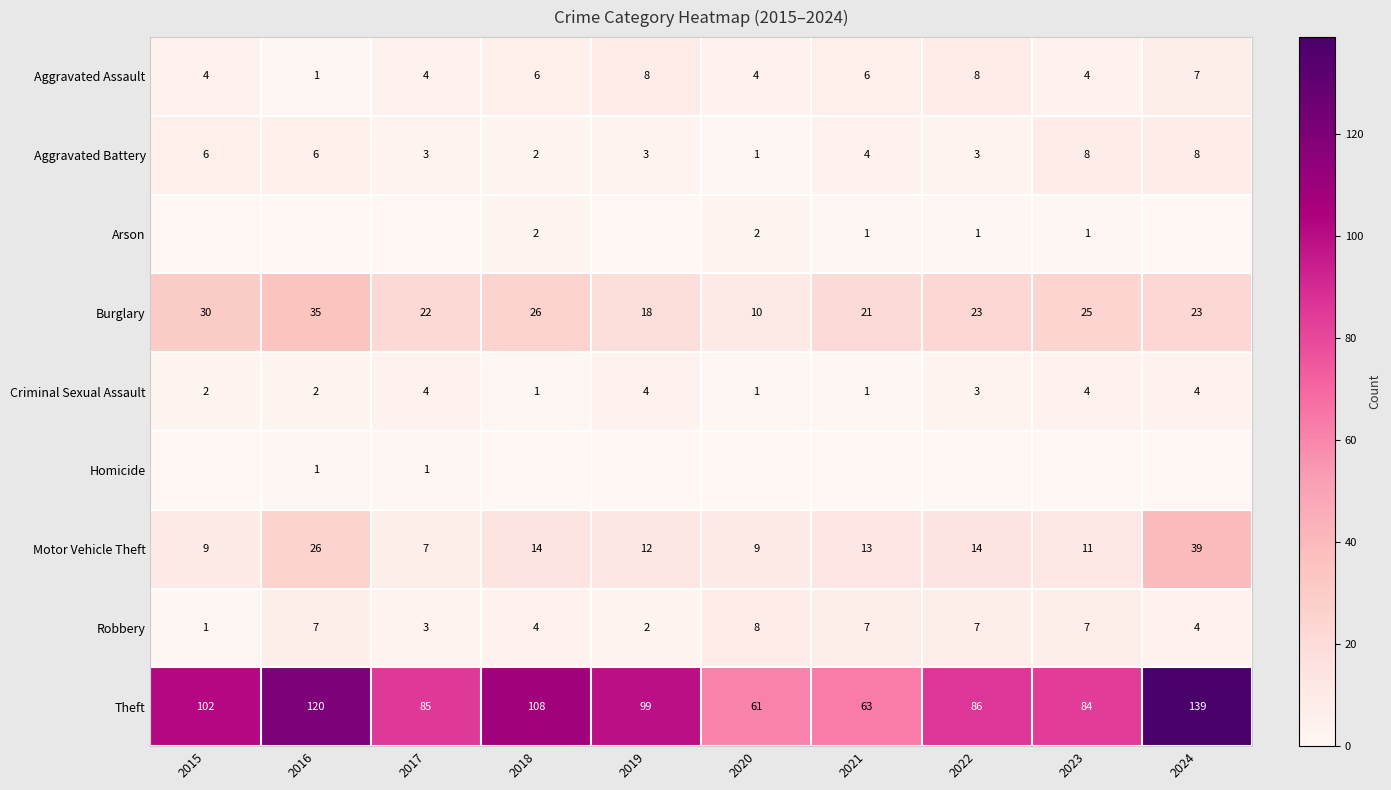

Where does the Criminal Sexual Assault series first go above 3?

2017